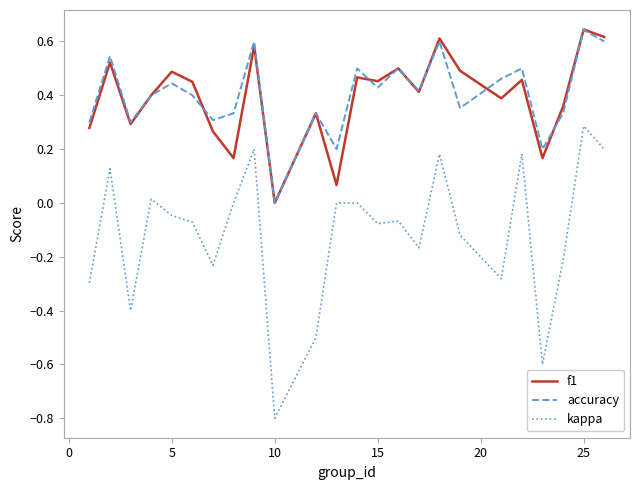

Which series has the largest range (max minus min)?

kappa